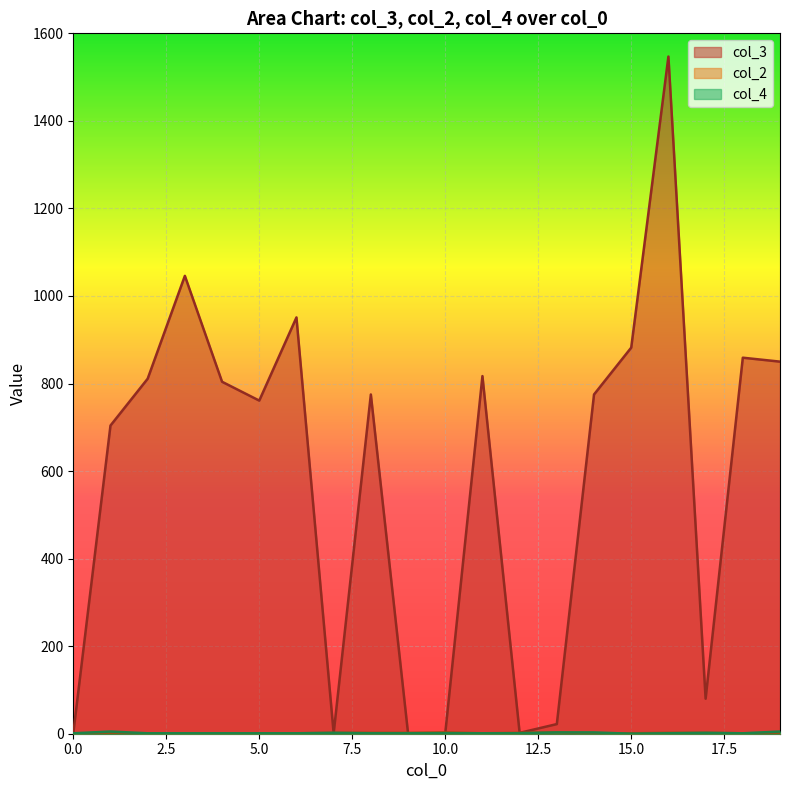

Reading left to right, transcribe all the data shown in this chart.

col_3: 0=1	1=704	2=811	3=1046	4=804	5=761	6=951	7=1	8=775	9=1	10=1	11=817	12=2	13=22	14=775	15=882	16=1547	17=80	18=859	19=850
col_2: 0=1	1=1	2=1	3=1	4=1	5=1	6=1	7=2	8=2	9=2	10=3	11=1	12=2	13=3	14=1	15=1	16=2	17=2	18=1	19=1
col_4: 0=1	1=5	2=1	3=1	4=1	5=1	6=1	7=2	8=1	9=1	10=1	11=1	12=1	13=3	14=3	15=0	16=1	17=2	18=1	19=5